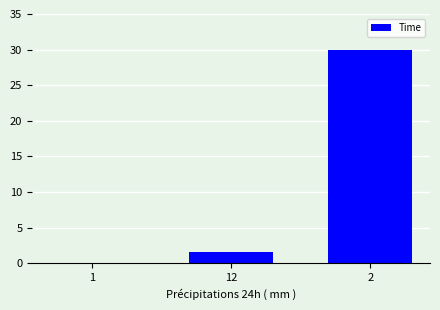

What is the greatest value displayed?

30.0